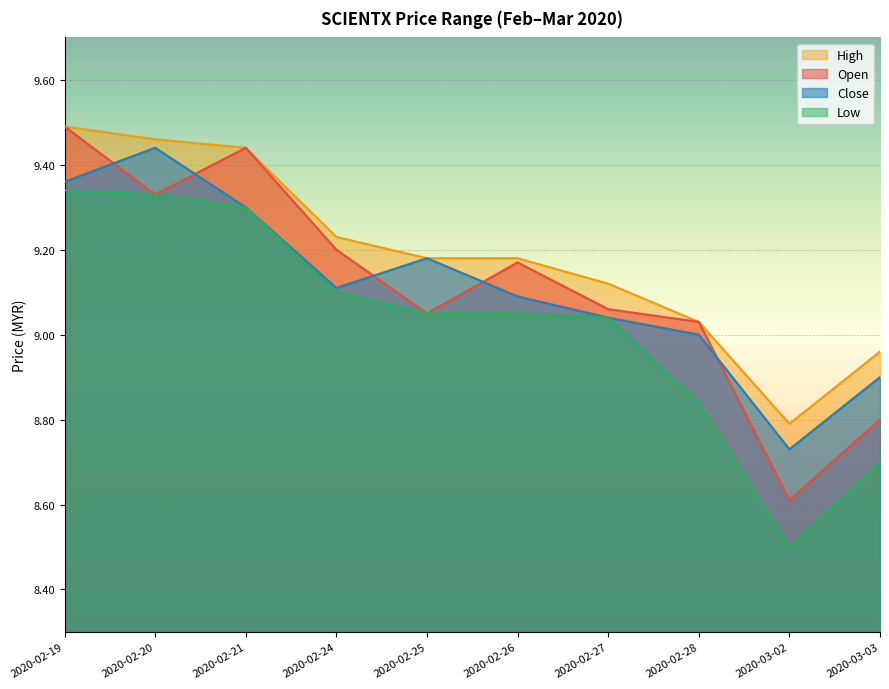

Reading left to right, transcribe all the data shown in this chart.

open: 9.5	9.3	9.4	9.2	9.1	9.2	9.1	9.0	8.6	8.8
high: 9.5	9.5	9.4	9.2	9.2	9.2	9.1	9.0	8.8	9.0
low: 9.3	9.3	9.3	9.1	9.1	9.1	9.0	8.8	8.5	8.7
close: 9.4	9.4	9.3	9.1	9.2	9.1	9.0	9.0	8.7	8.9